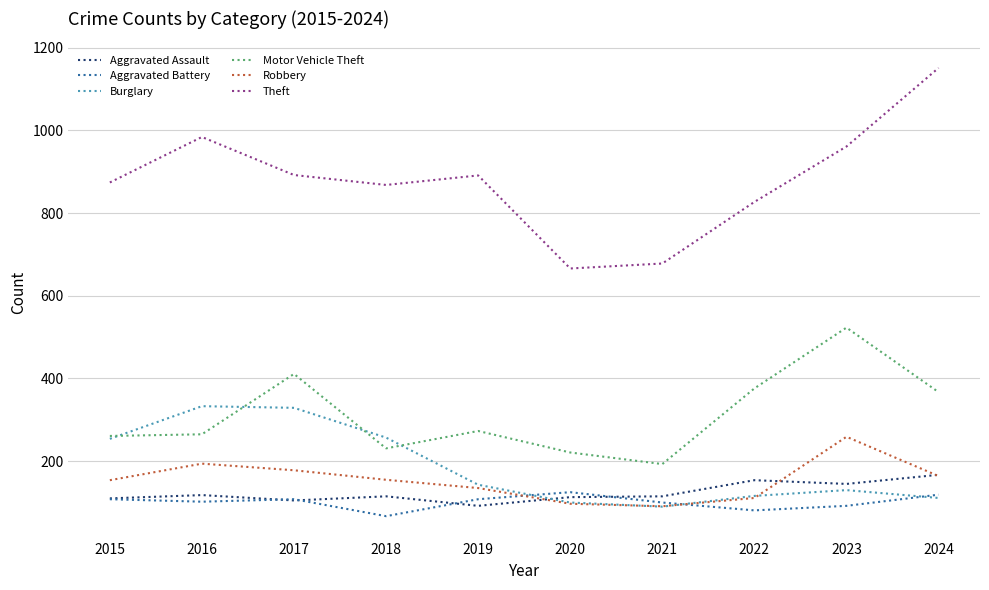

At which label does Burglary first exceed 143?

2015